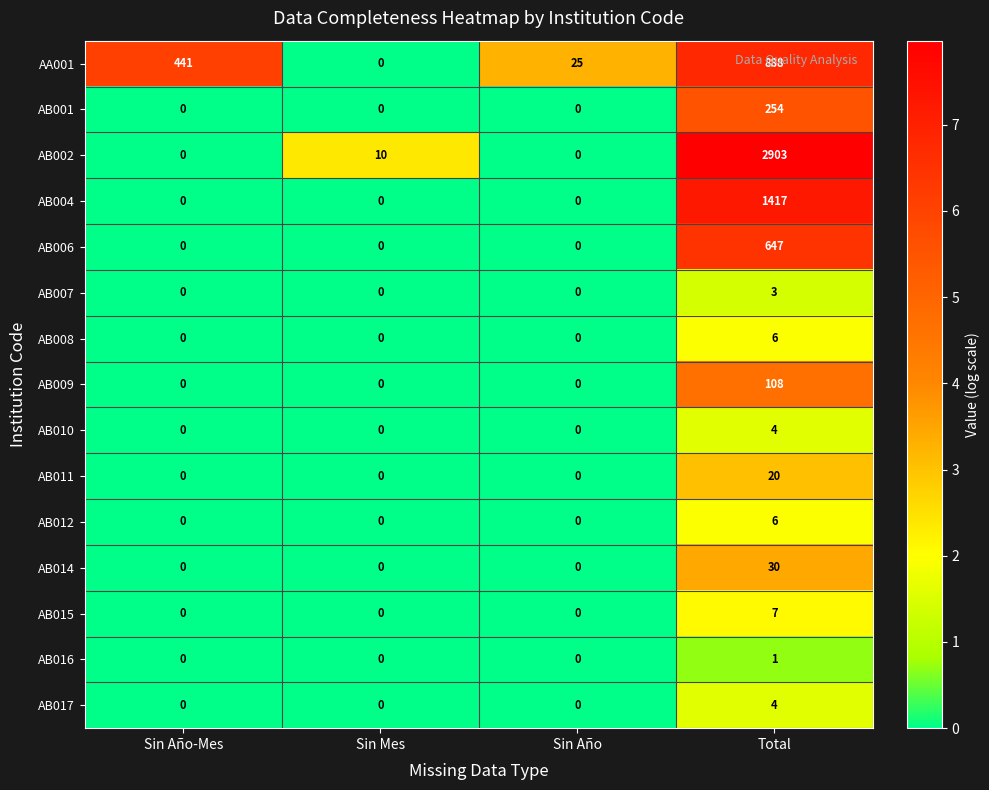

At which label does AB017 reach its peak?

Total